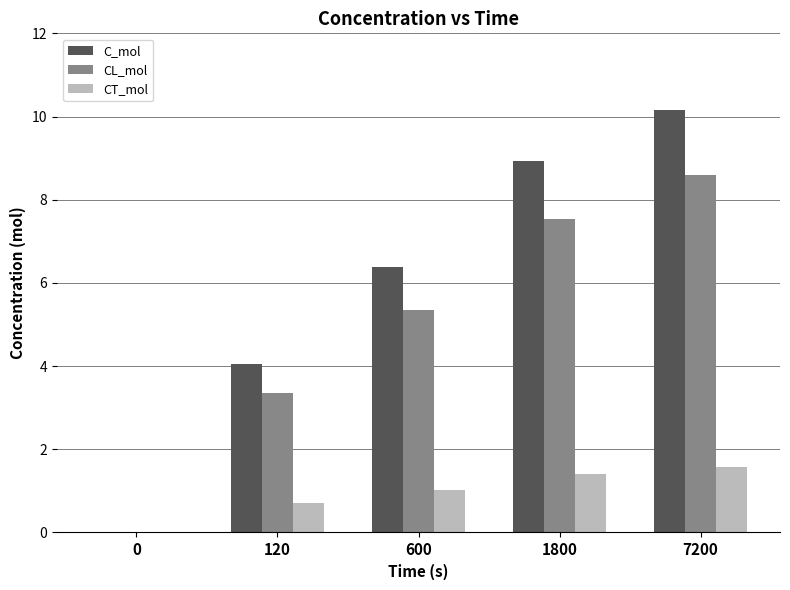

True or false: C_mol has a value of 9.9 at 600.

False